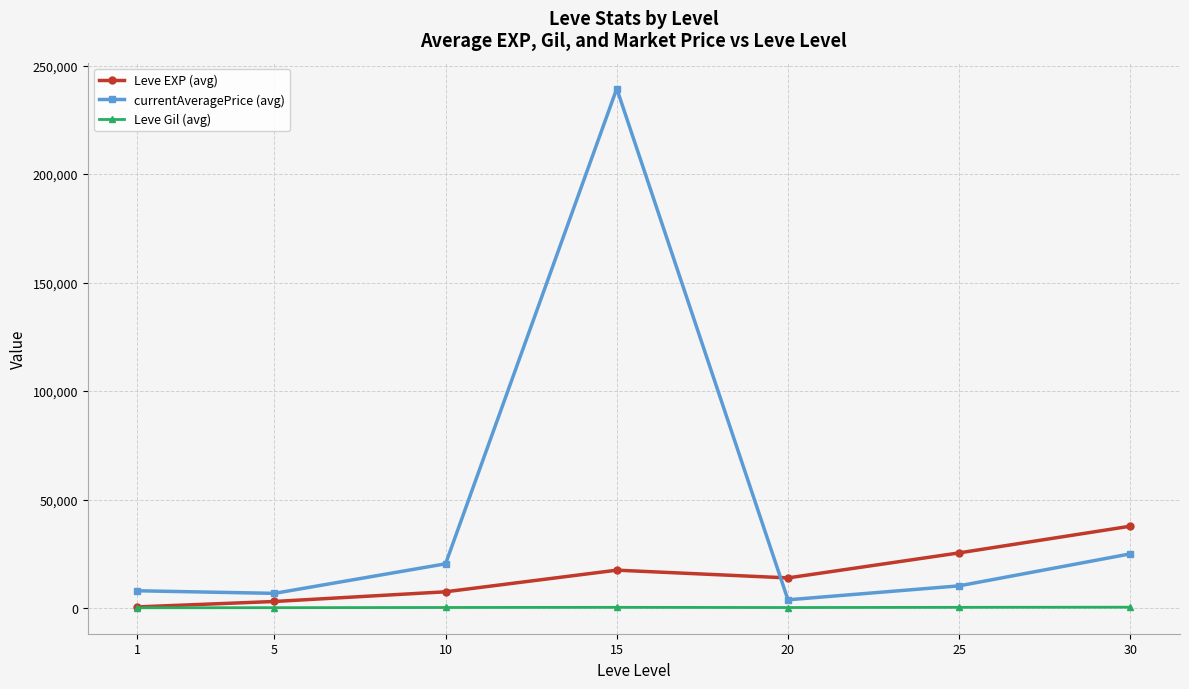

Rank the series by their maximum value, from highest to lowest.

currentAveragePrice (avg), Leve EXP (avg), Leve Gil (avg)